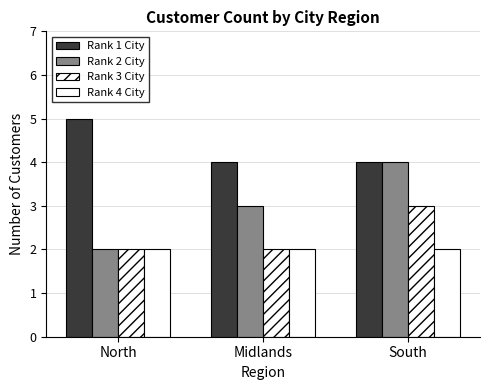

What position from the right is Midlands?

2